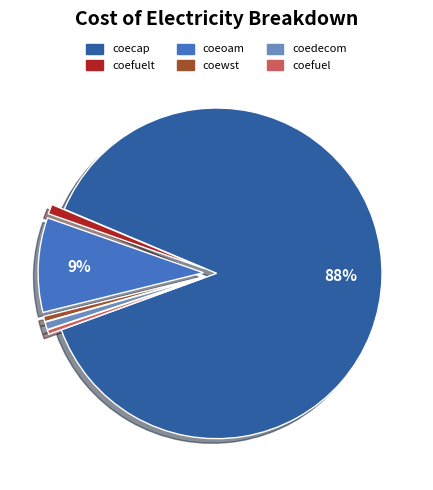

Is there any slice that represents more than half of the pie?

Yes